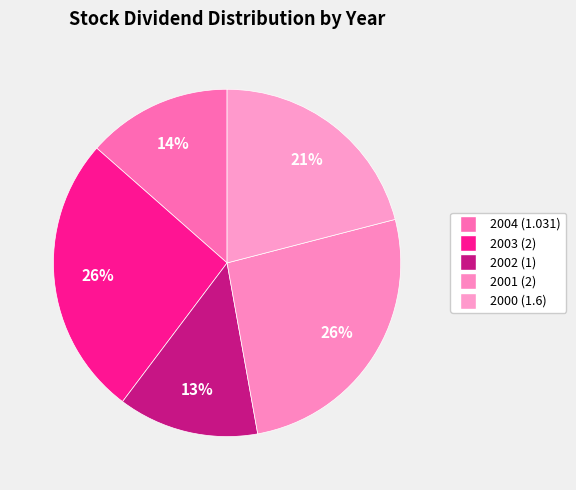

How many slices are in this pie chart?

5